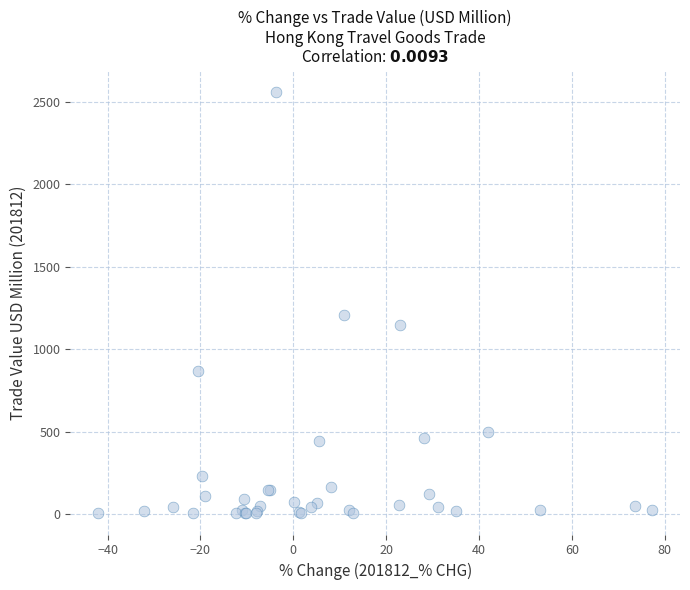

What Y value in the scatter plot is closest to 1281?

1205.2